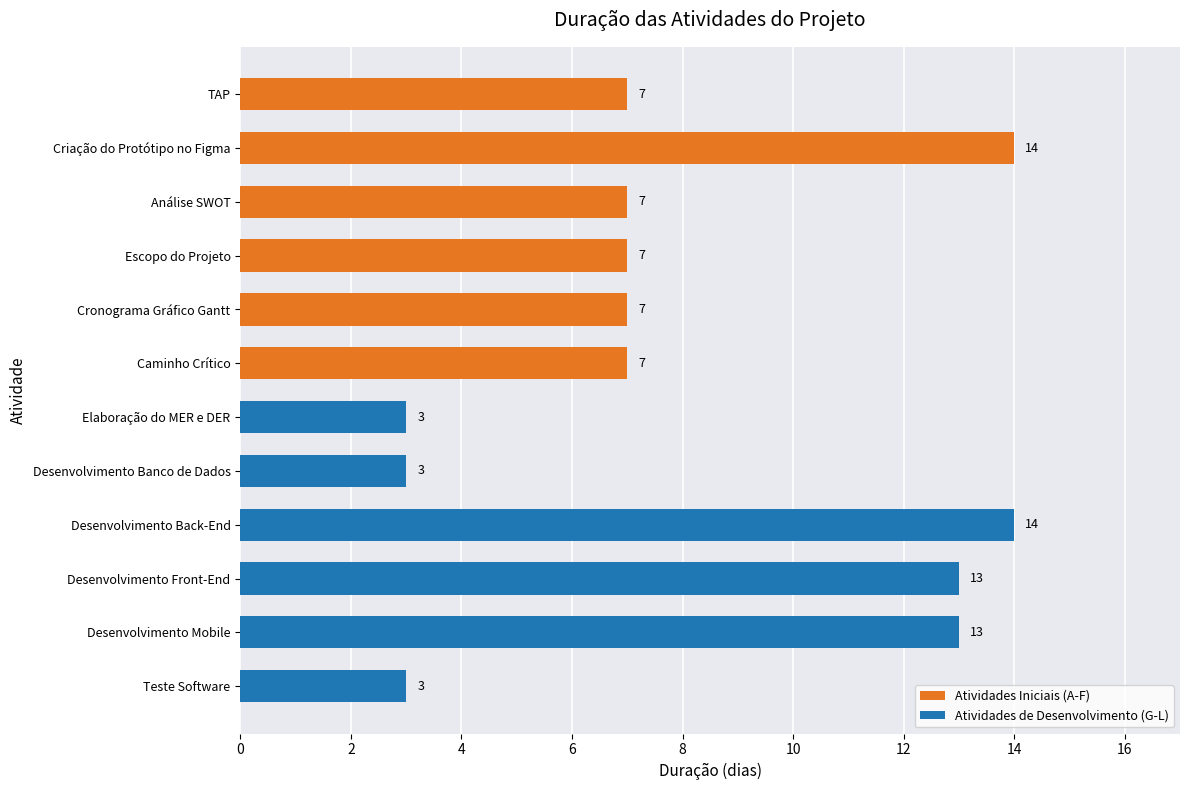

What is the label of the 2nd bar from the top?

Criação do Protótipo no Figma